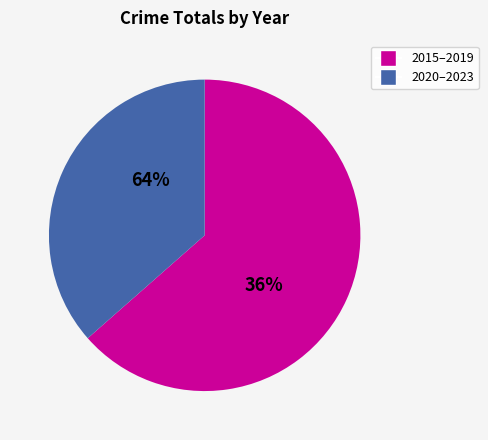

Is 2016 the majority of the pie?

No